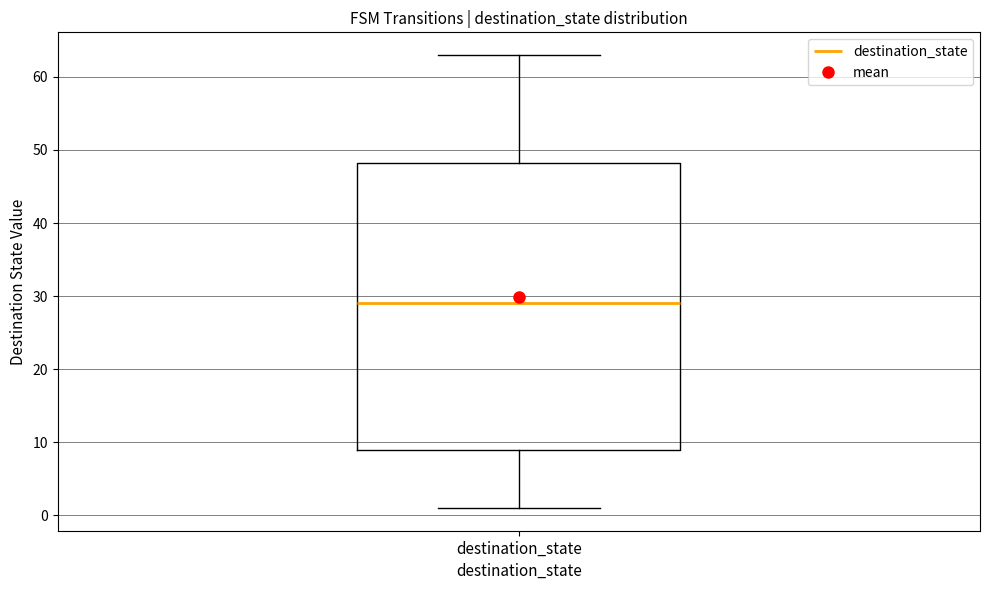

Read this box plot against the y-axis: the position of the median line, the range covered by the box, and the ends of both whiskers. The values are not printed on the chart, so give them approximately, as read against the axis.

median 29, box 9 to 48, whiskers 1 to 63